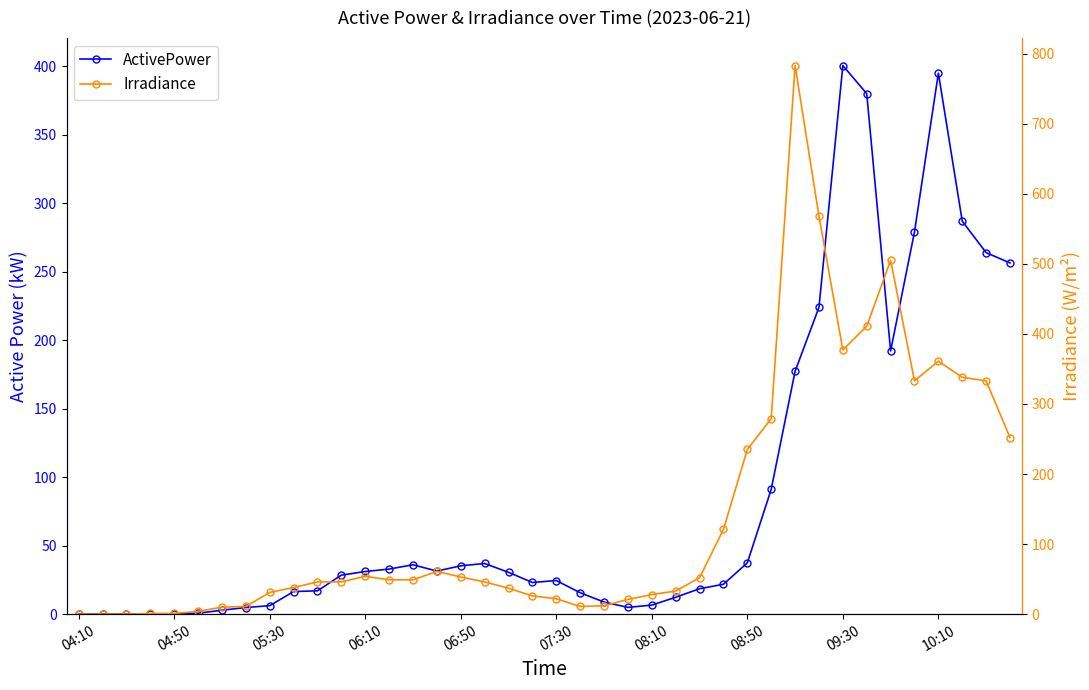

True or false: ActivePower has more than 0 points higher than both neighbors.

True